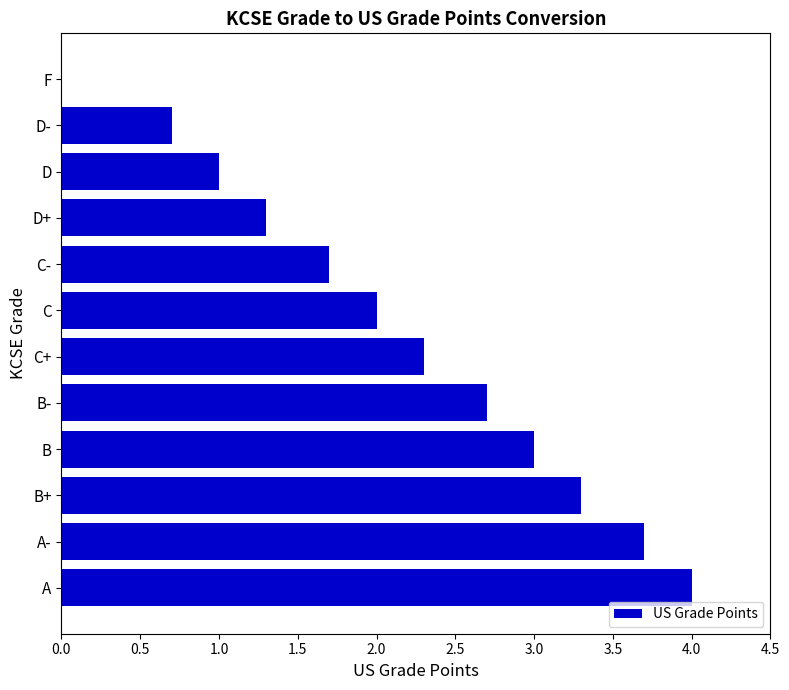

The chart shows a value of 2.7 at B-. True or false?

True